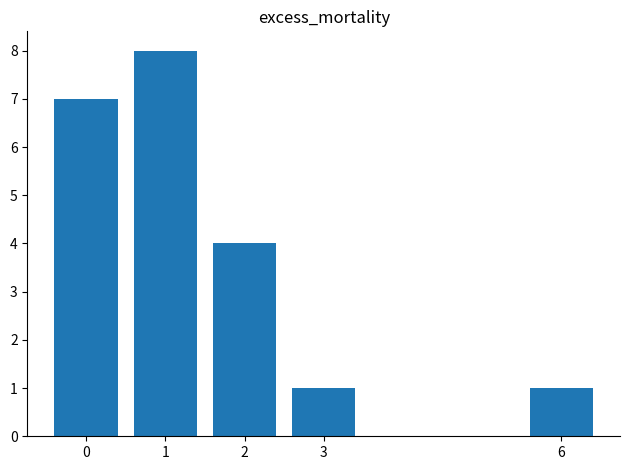

How many values are between 1 and 7?

4